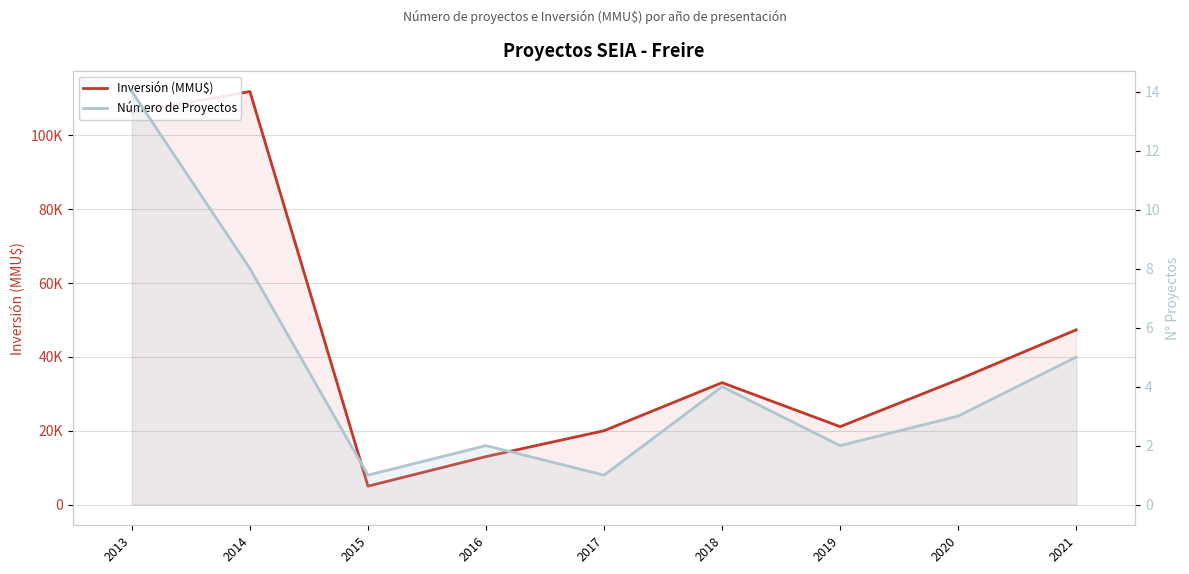

What is the difference between the maximum and minimum values in the Inversión (MMU$) series?

106770